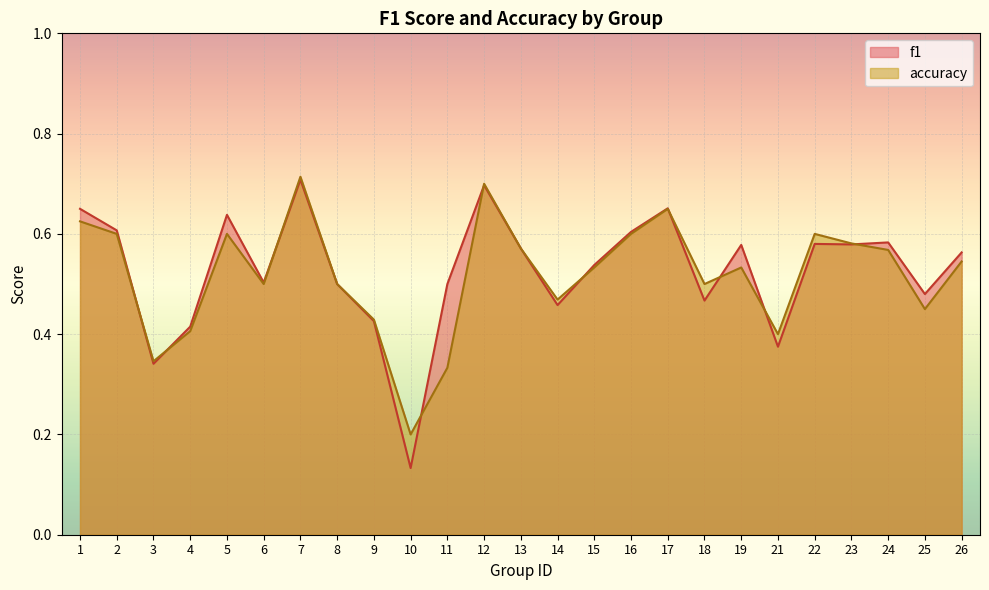

How many lines are shown in the chart?

2